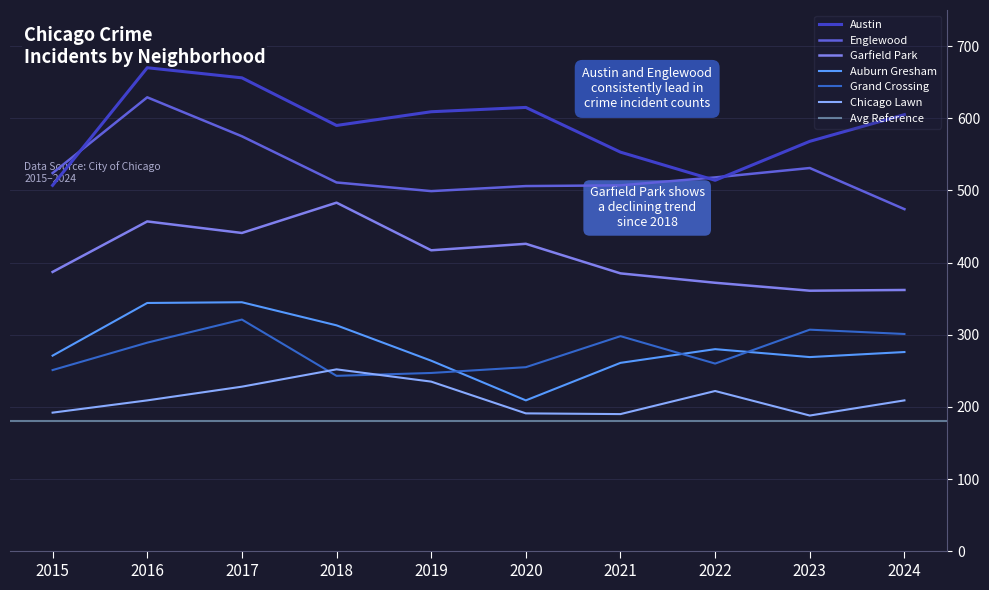

True or false: Auburn Gresham and Englewood intersect in this chart.

False